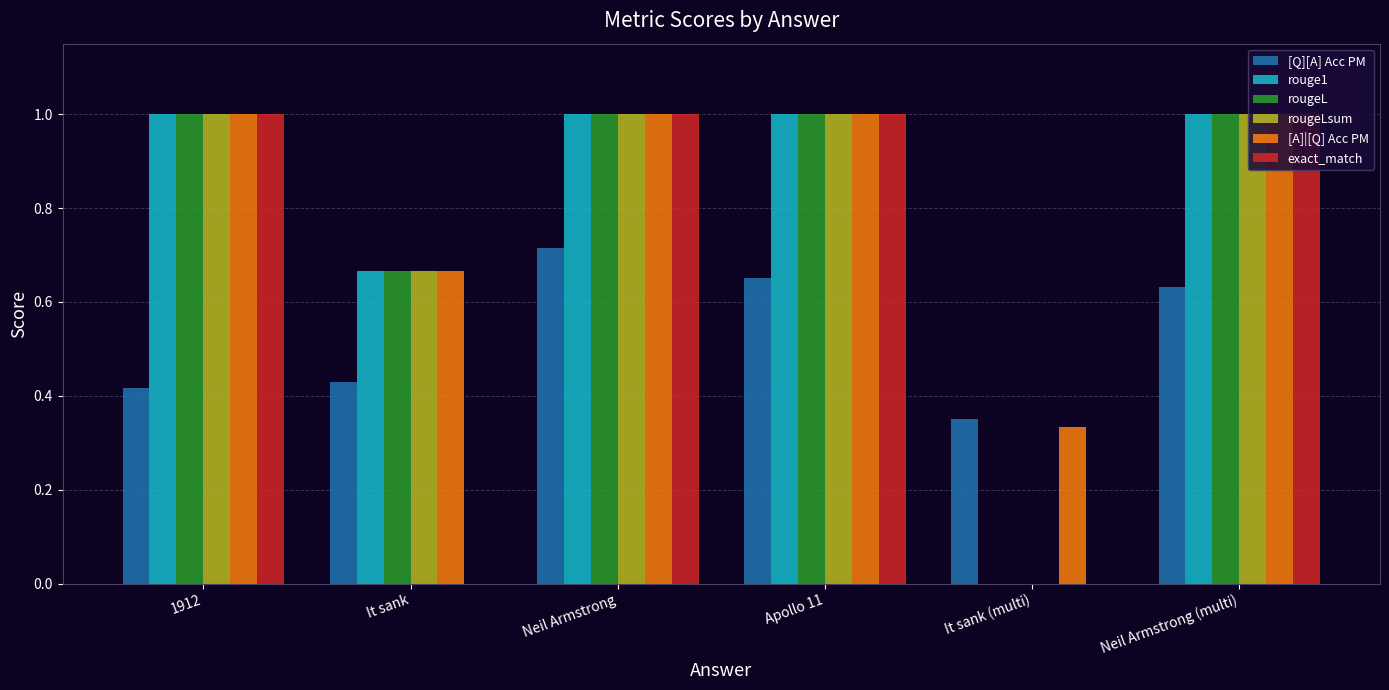

The exact_match series shows 0.6 at It sank (multi). True or false?

False